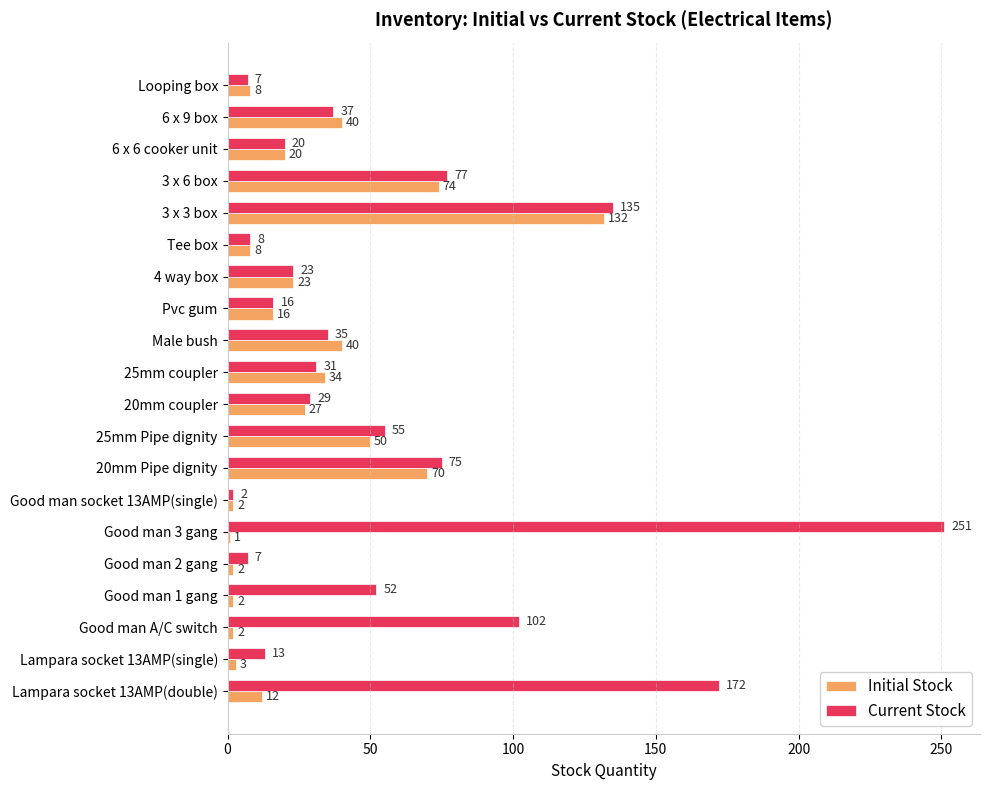

The Initial Stock series shows 31 at 3 x 6 box. True or false?

False